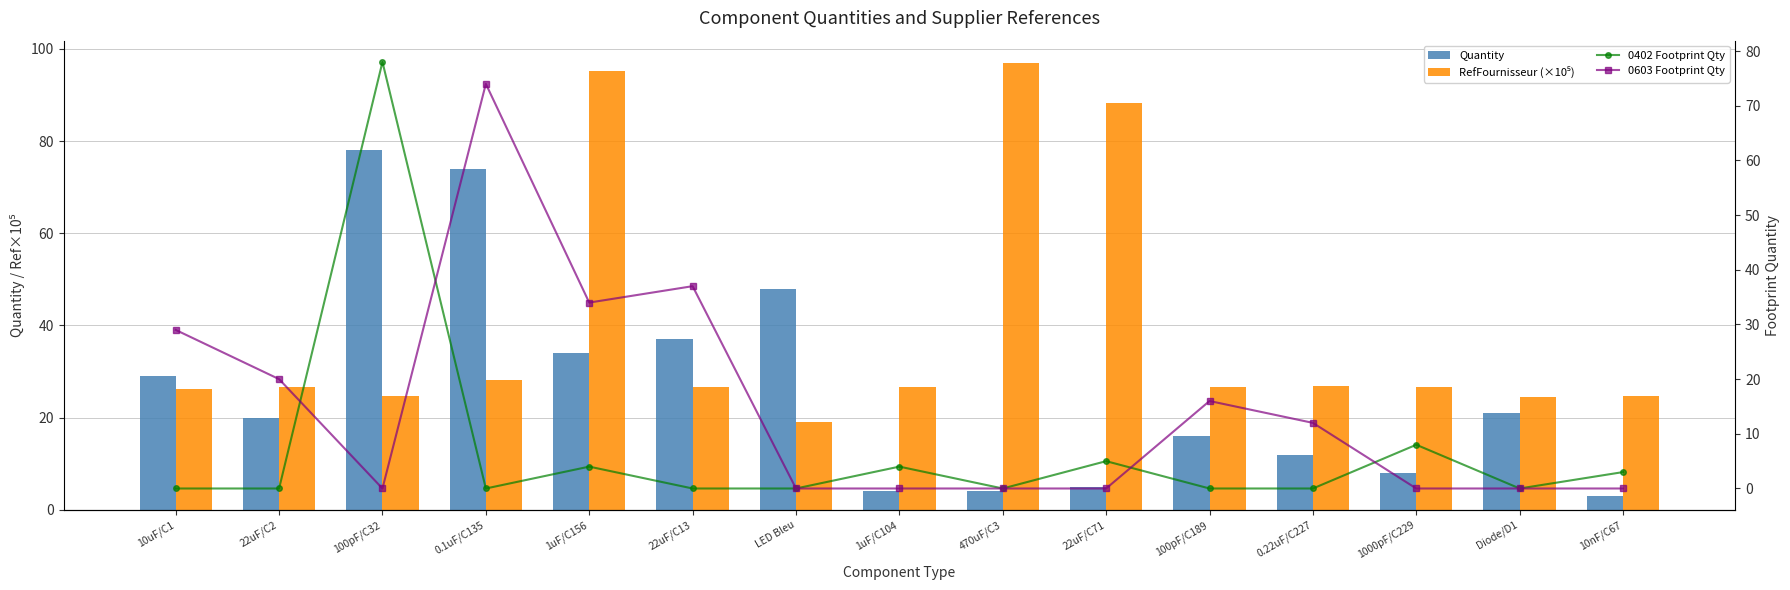

List the series in order of their peak value, lowest first.

0603 Footprint Qty, Quantity, 0402 Footprint Qty, RefFournisseur (×10⁵)